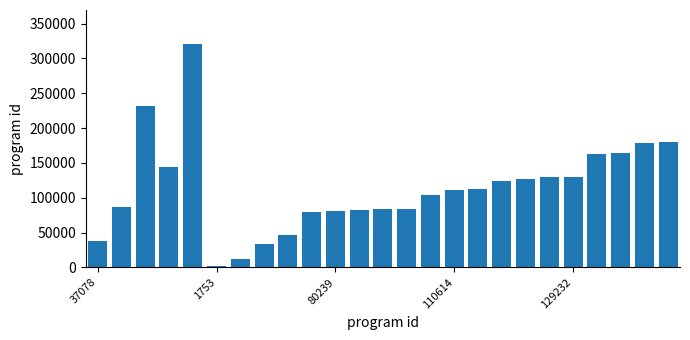

What is the minimum value shown in the chart?

1753